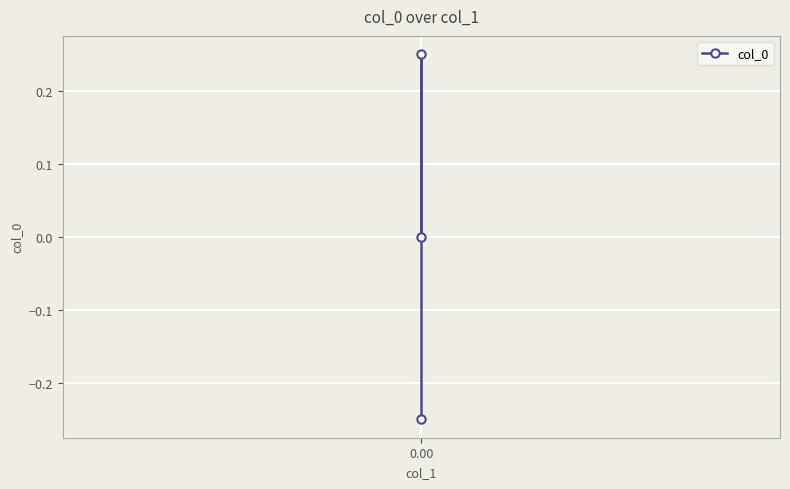

Is it true that the value at 0.00 is -0.2?

False